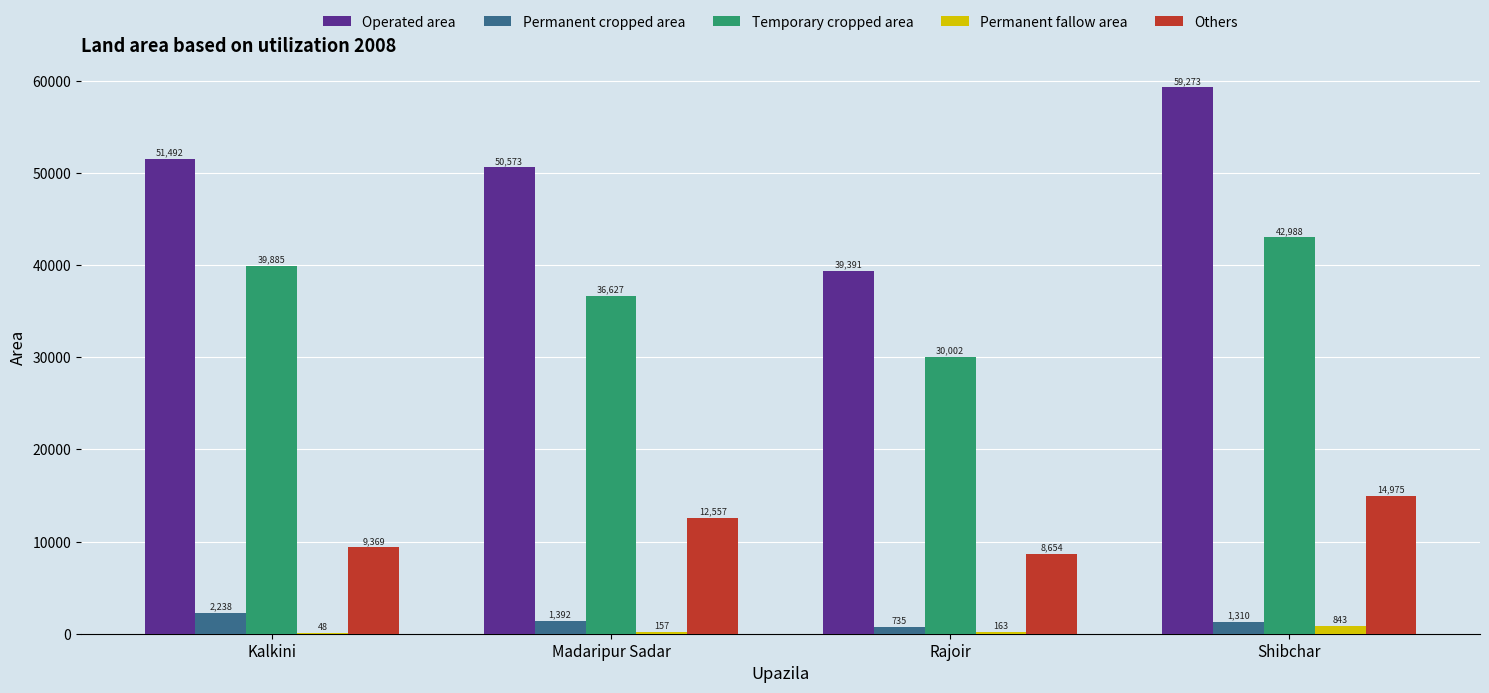

Are the bars grouped side by side (vs. stacked)?

Yes